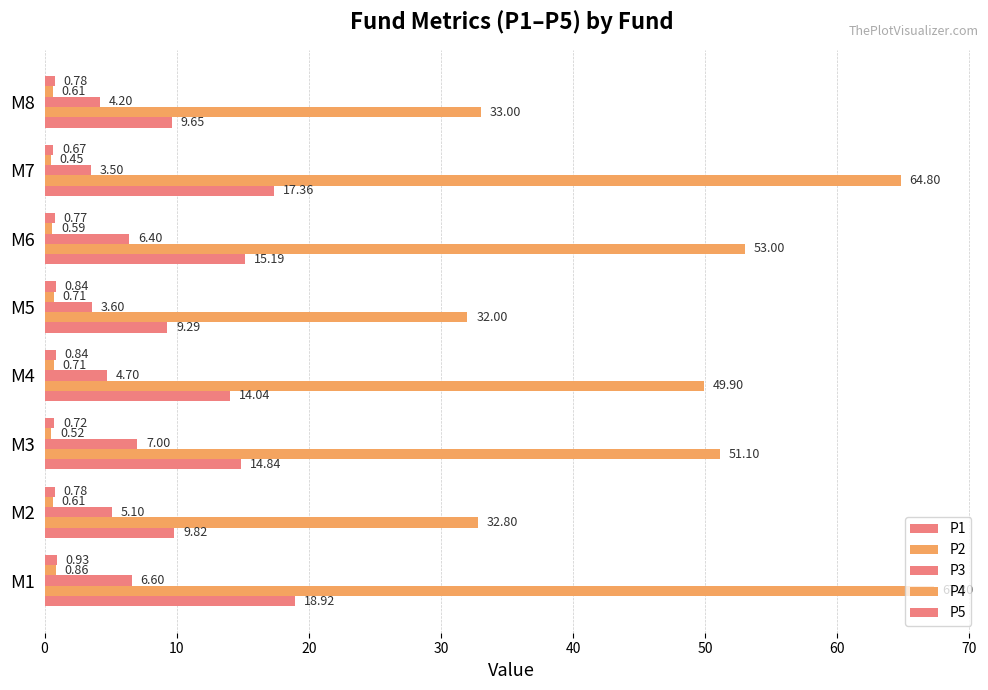

Count the number of categories in the chart.

8